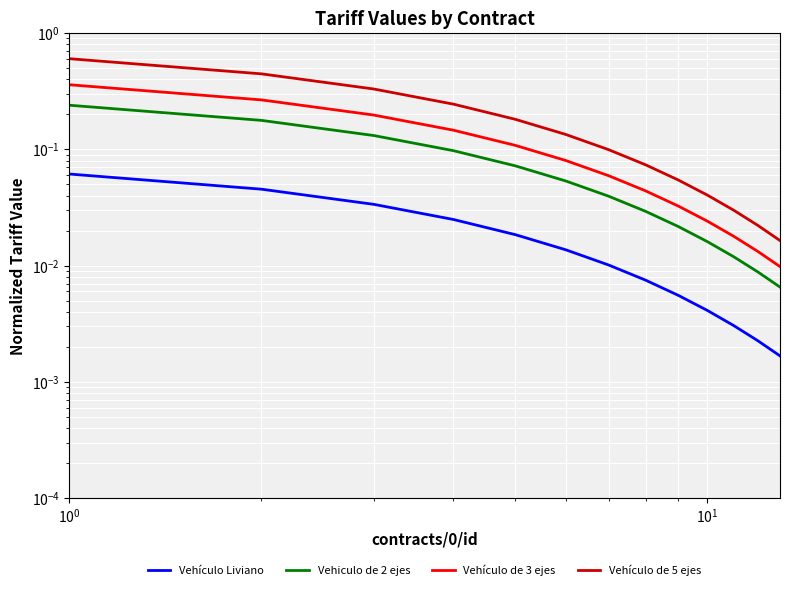

What is the greatest value displayed?

0.6